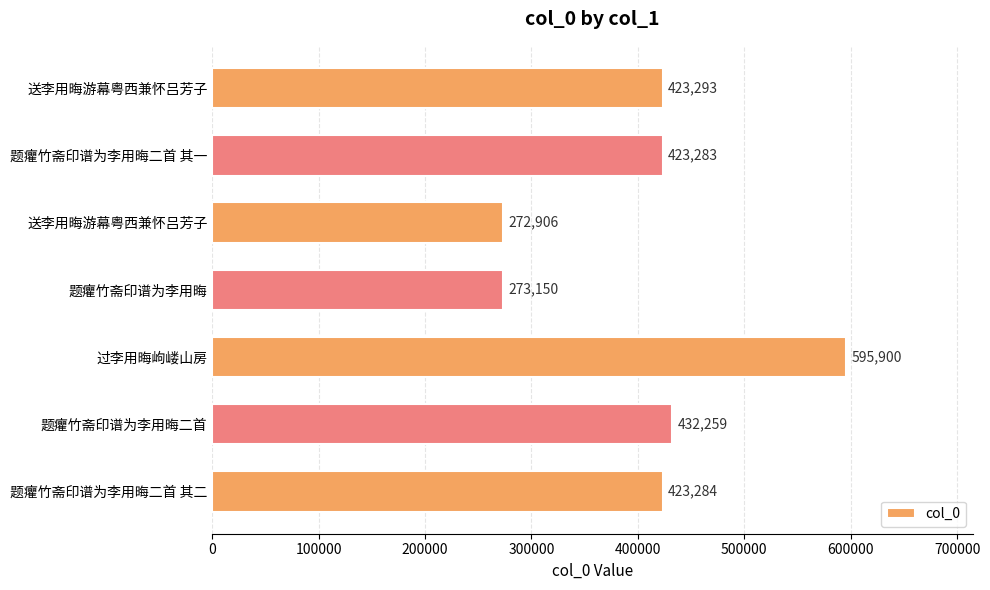

What is the average value?

406296